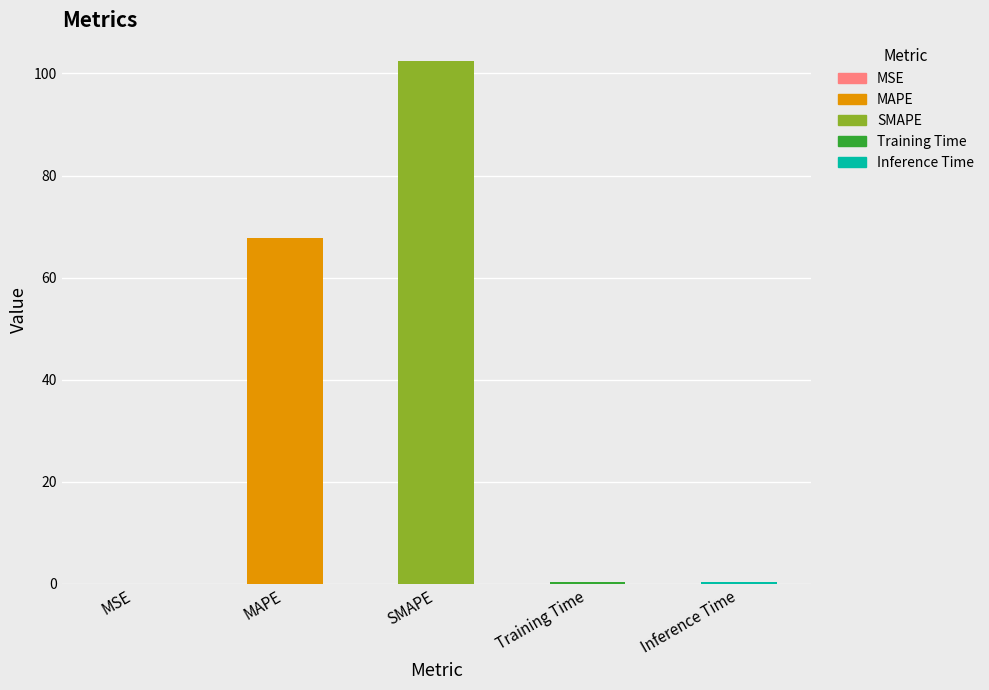

Reading left to right, what are all the values shown in this chart?

MSE=0.0	MAPE=67.7	SMAPE=102.4	Training Time=0.4	Inference Time=0.4